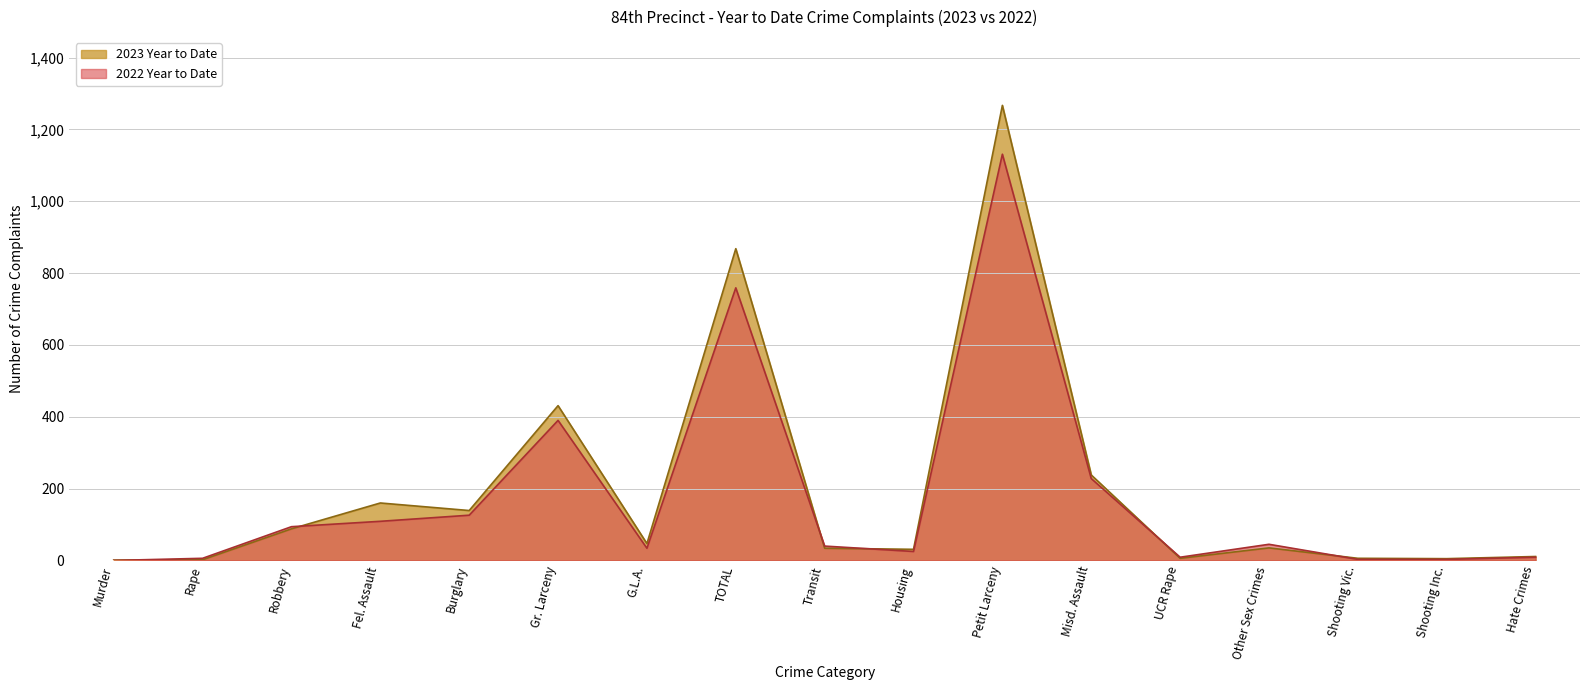

What is the total value across all series at Shooting Inc.?

8